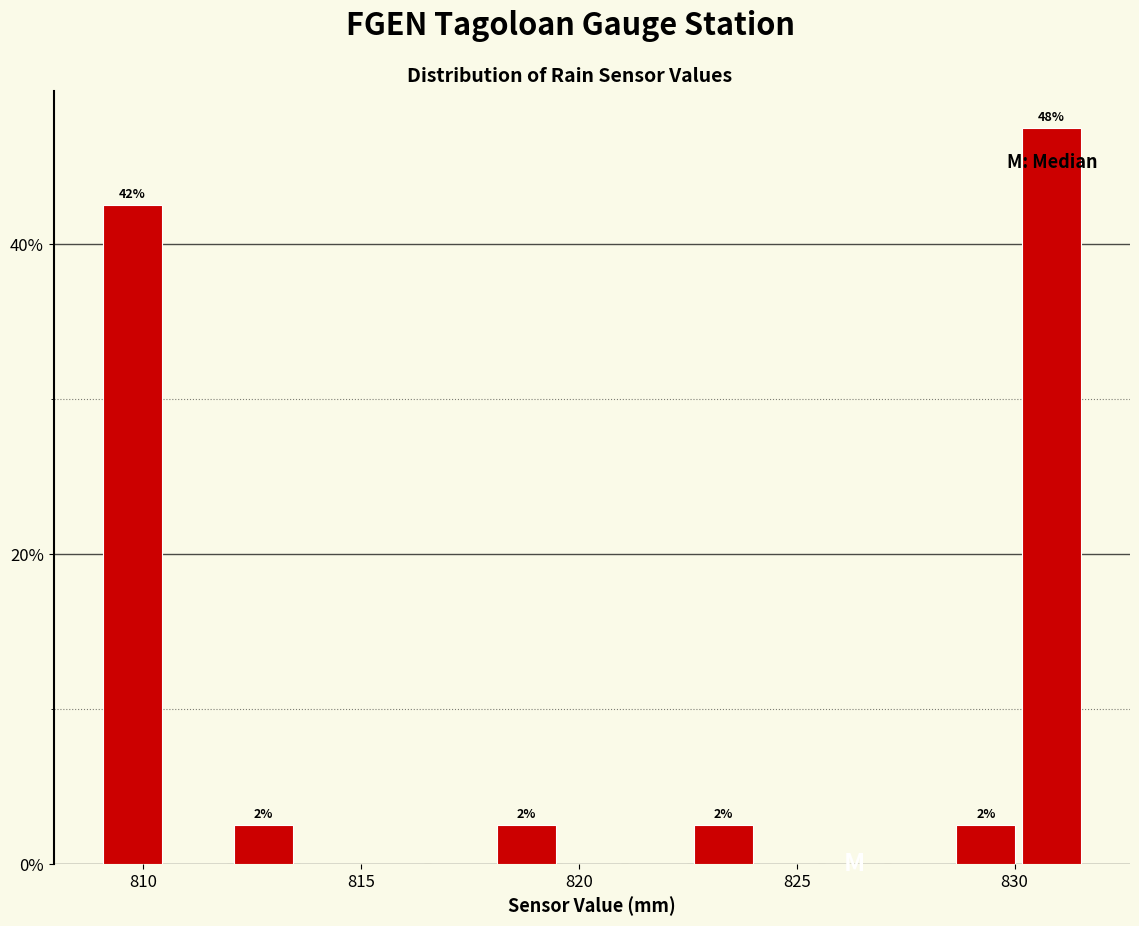

Around what value on the x-axis is the tallest bar? Give the approximate position of its centre, as read against the axis.

831.0